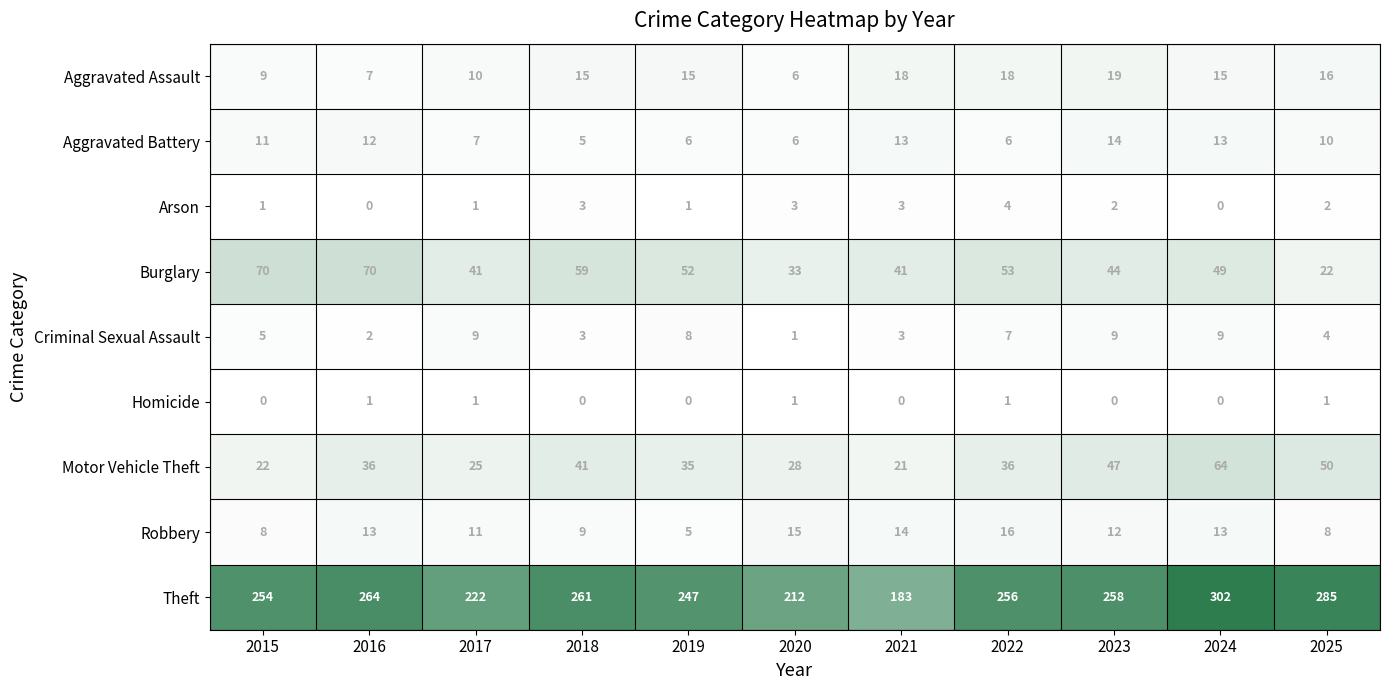

At which category is the sum across all series the highest?

2024